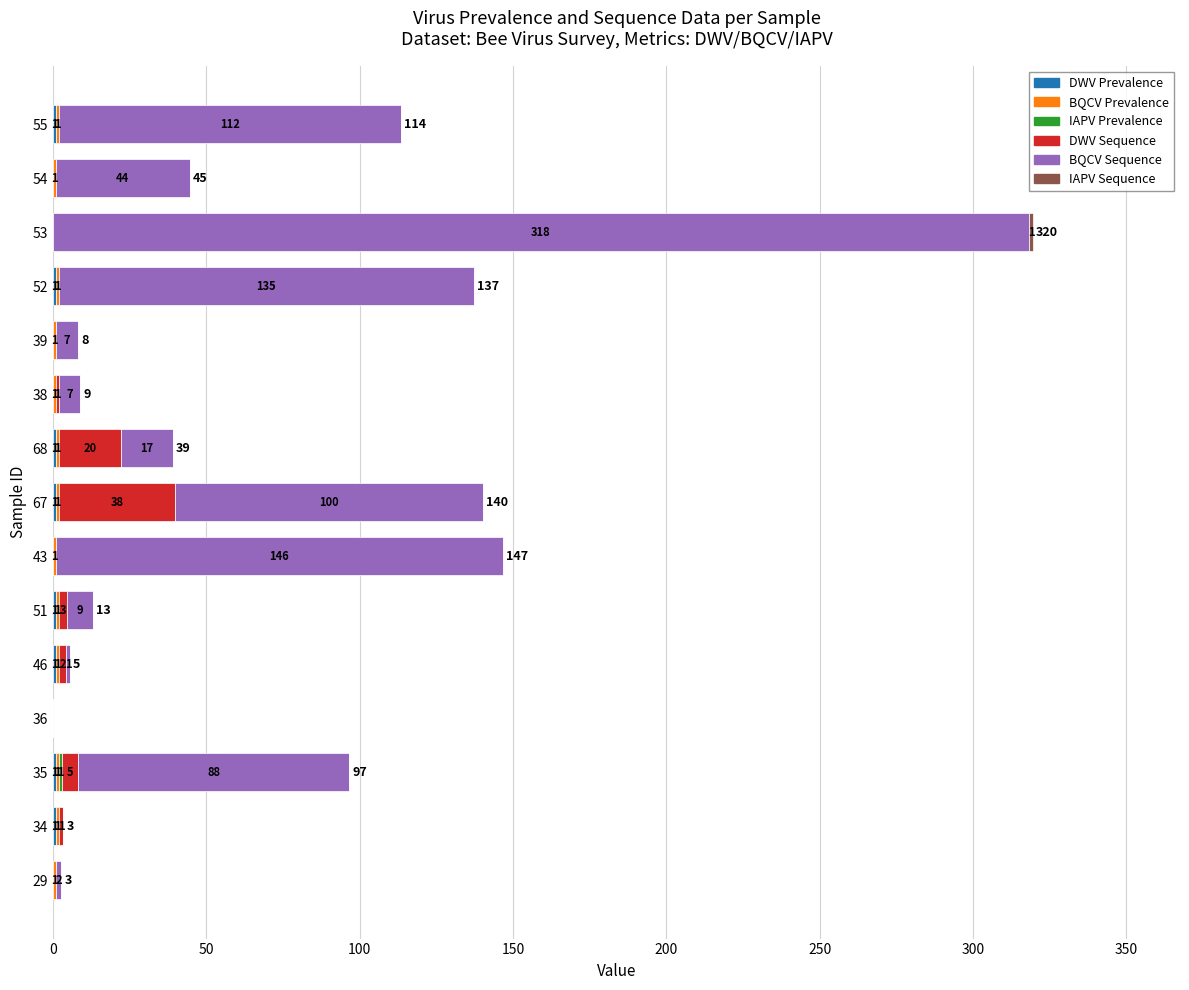

At which category is the sum across all series the highest?

53